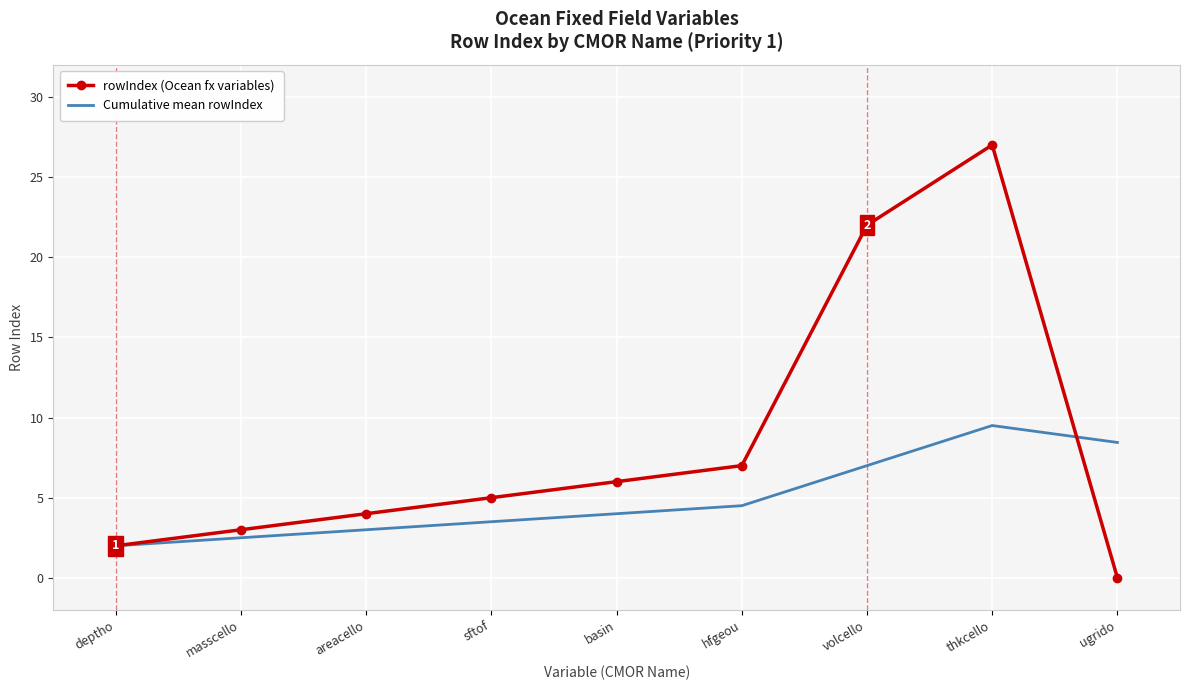

Between basin and thkcello, which series saw the biggest shift?

rowIndex (Ocean fx variables)